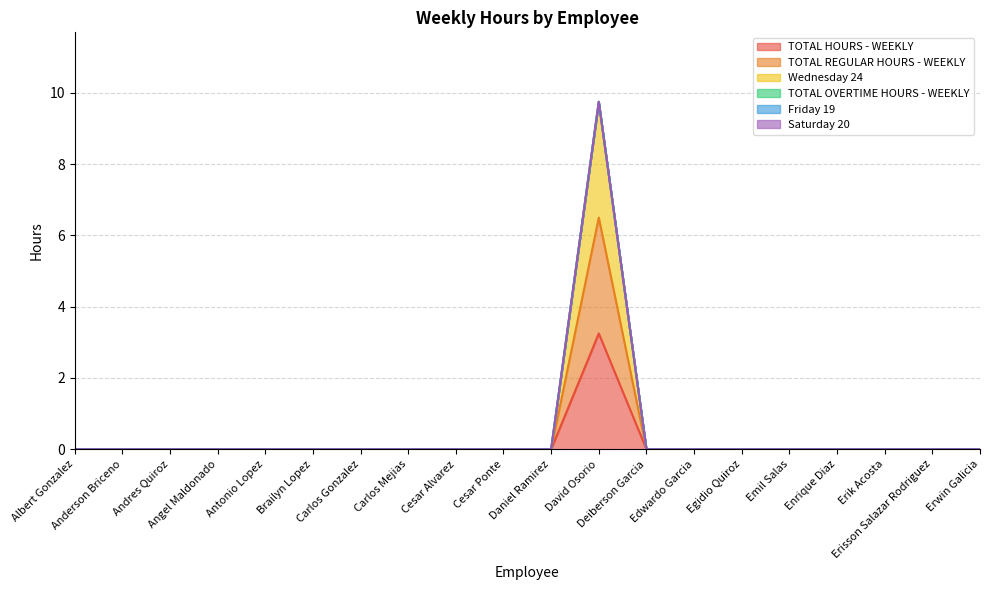

Count the TOTAL REGULAR HOURS - WEEKLY values in the range 0 to 1.

19